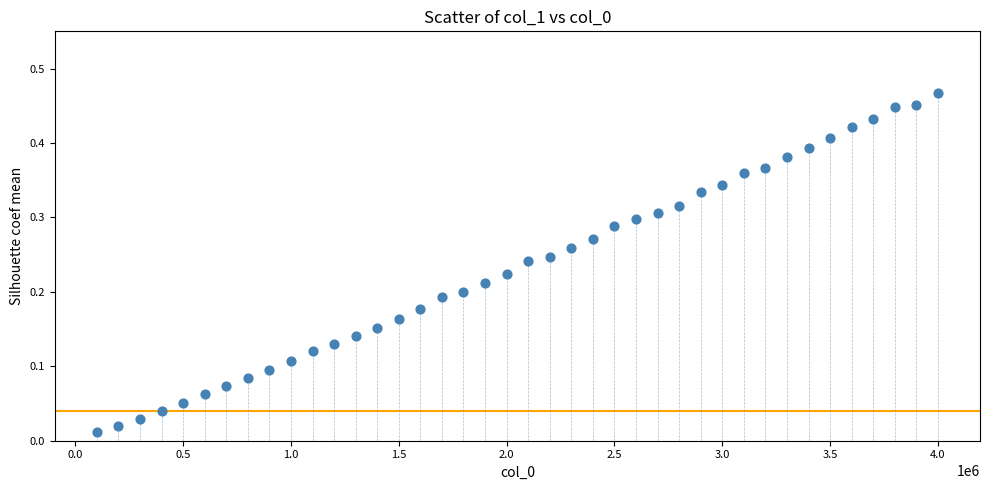

Count the number of points in this scatter plot.

40